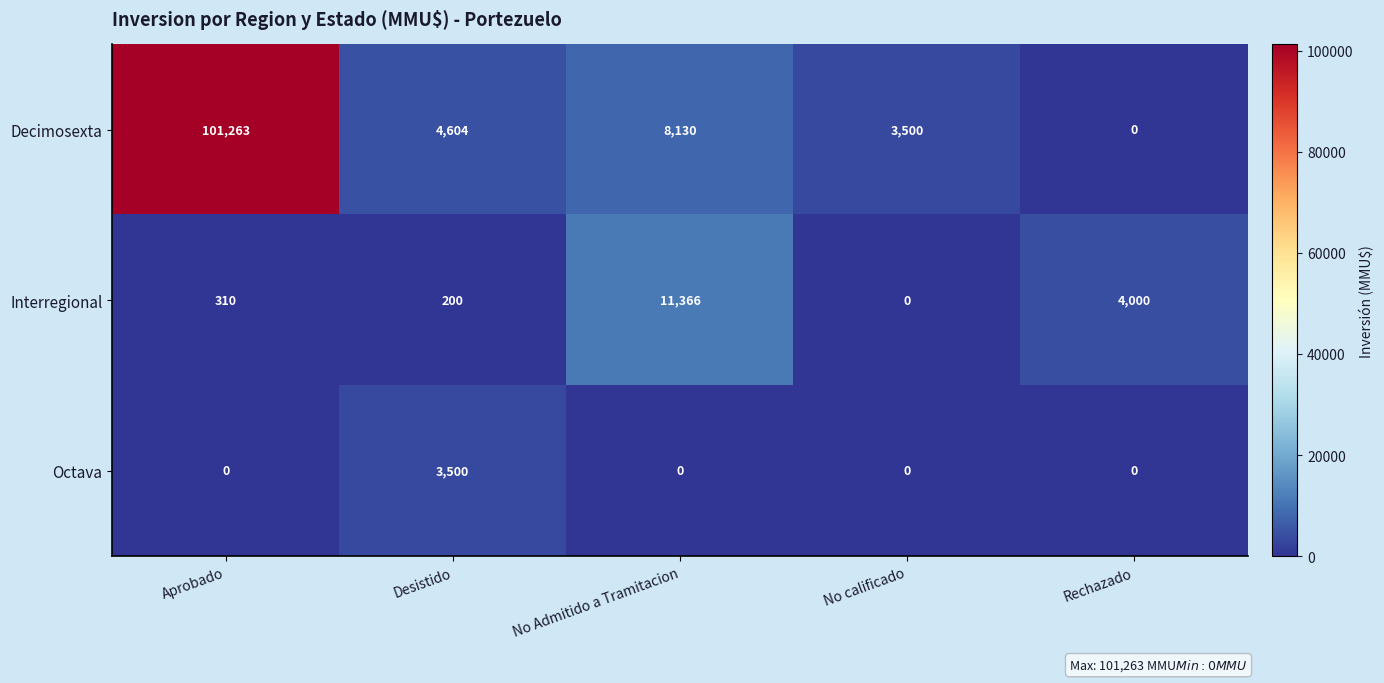

Reading left to right, transcribe all the data shown in this chart.

Decimosexta: 101263	4604	8130	3500	0
Interregional: 310	200	11366	0	4000
Octava: 0	3500	0	0	0